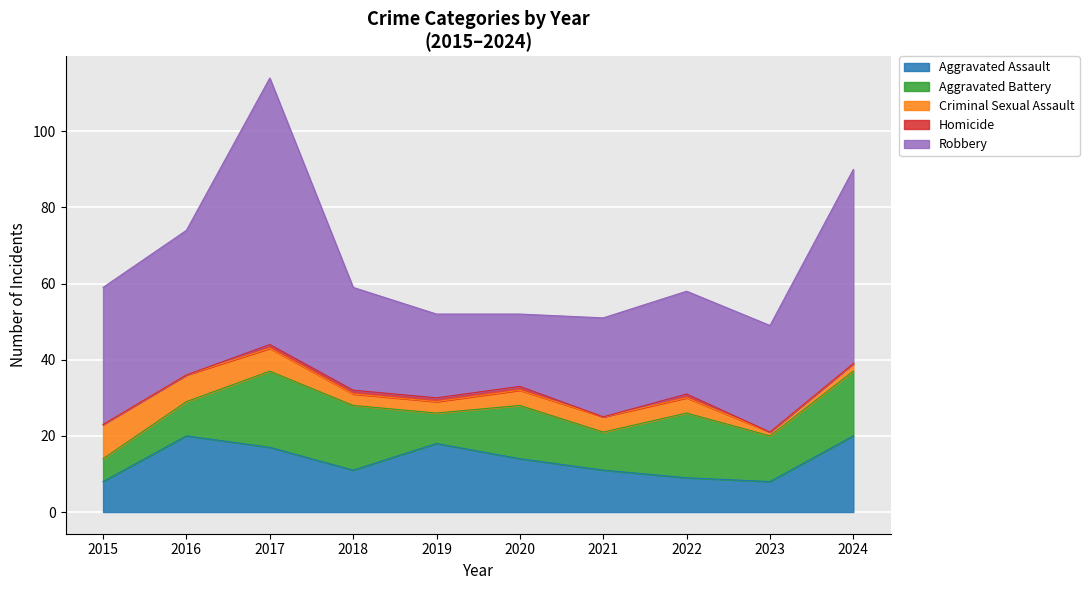

True or false: Criminal Sexual Assault has a value of 3 at 2019.

True